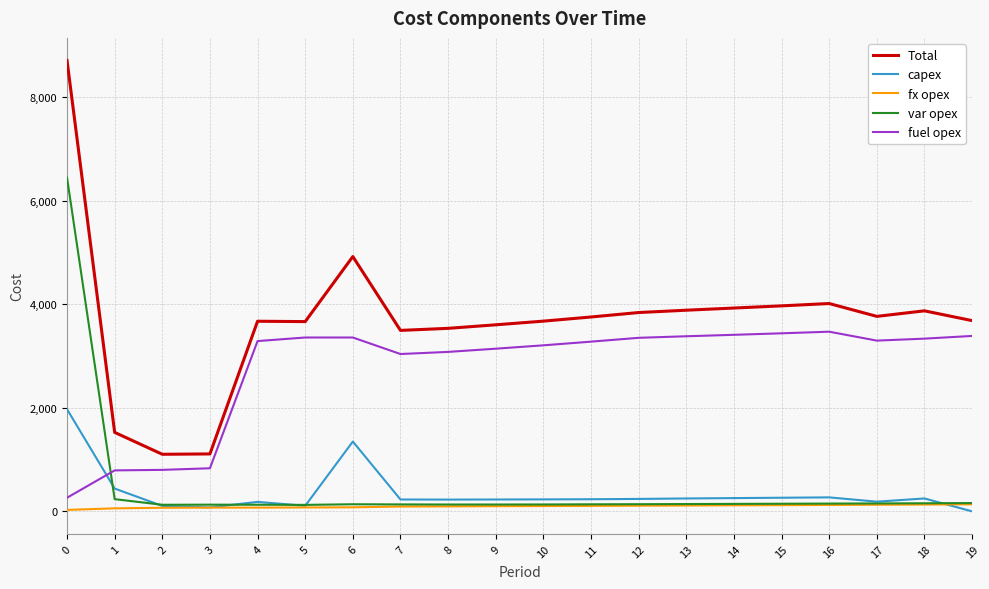

Between which two adjacent categories do fuel opex and var opex first intersect?

0 and 1